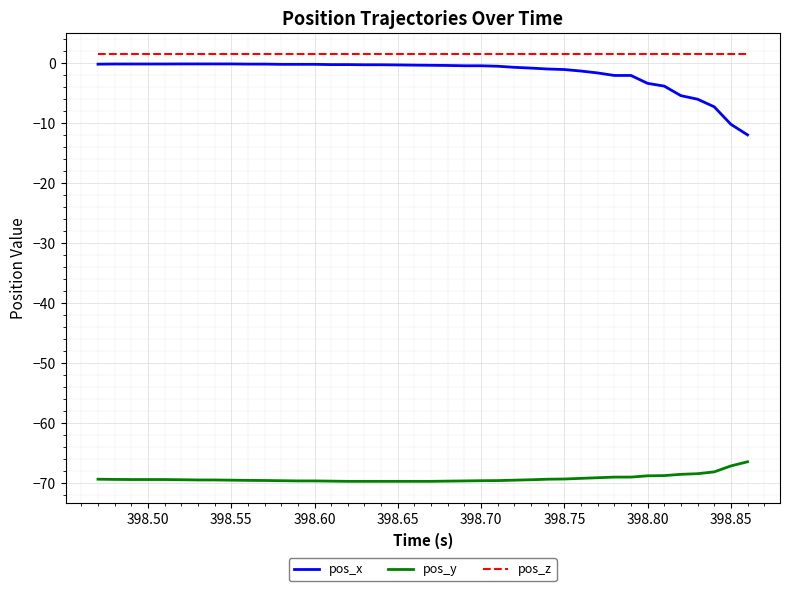

True or false: pos_z and pos_x intersect in this chart.

False